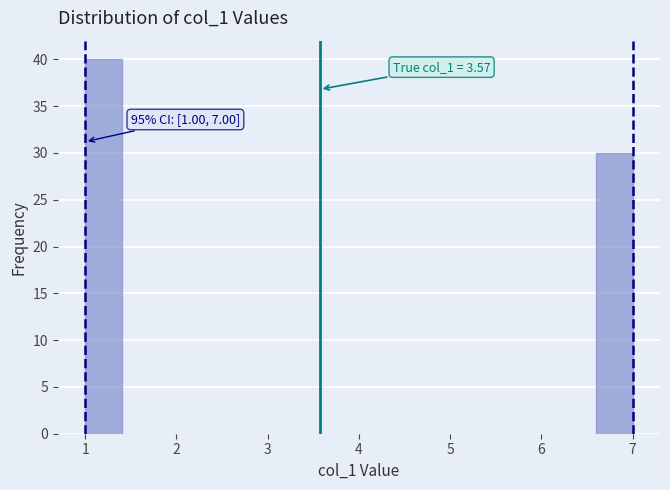

Which range on the x-axis has the tallest bar?

1.0 to 1.4